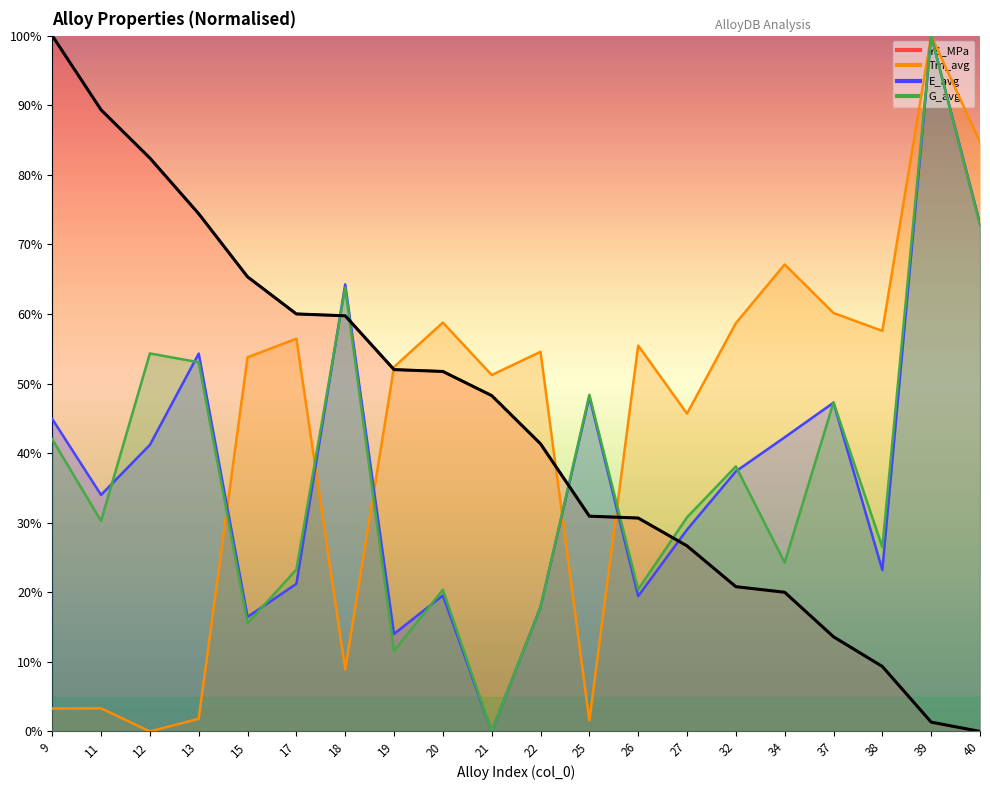

Is it true that Tm_avg equals 69.9 at 19?

False